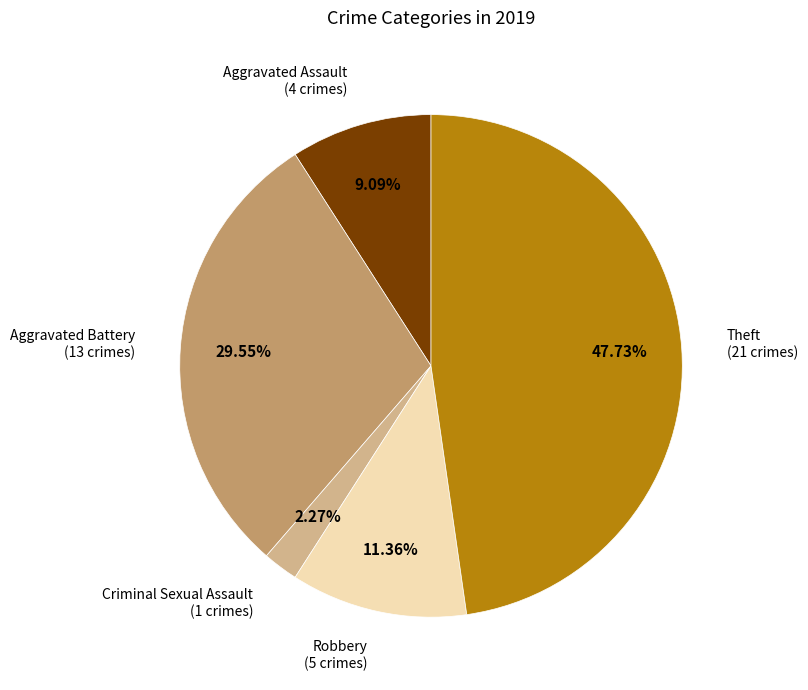

Is there any slice that represents more than half of the pie?

No